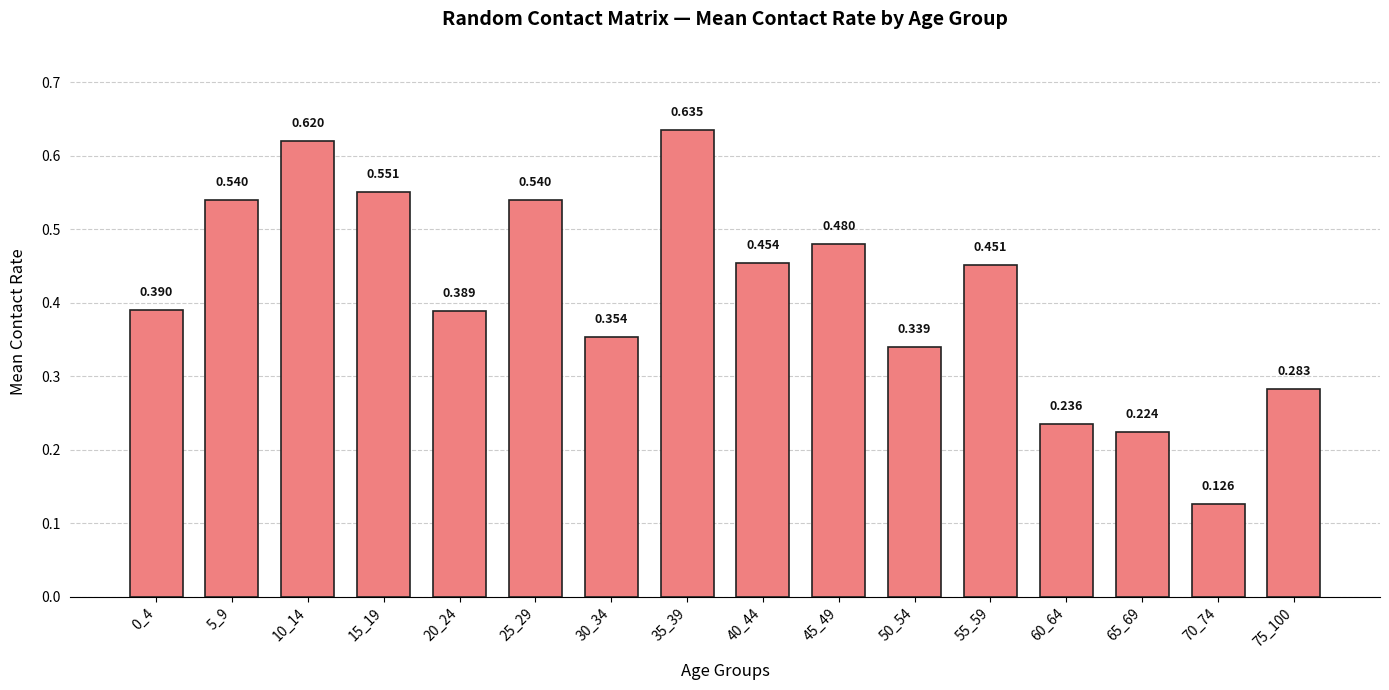

Is it true that the value at 45_49 is 0.5?

True